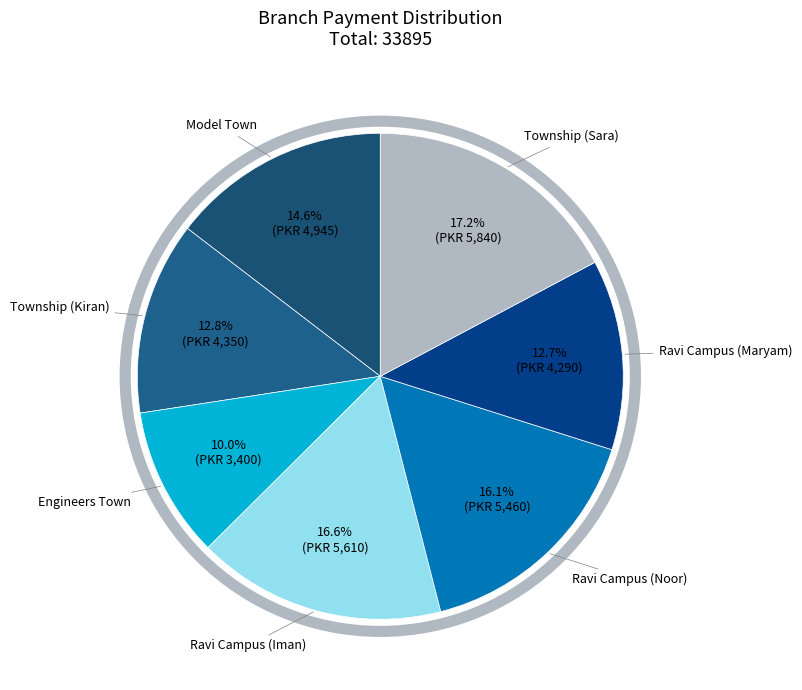

What is the smallest slice in the pie chart?

Engineers Town